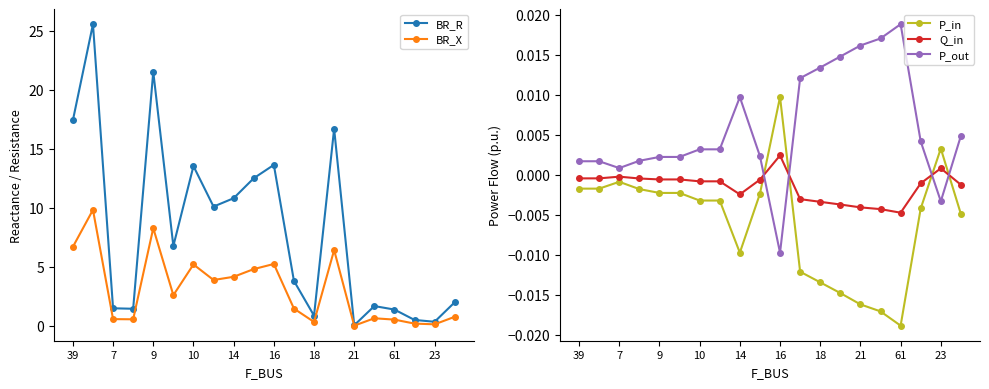

True or false: BR_R and P_out intersect in this chart.

False